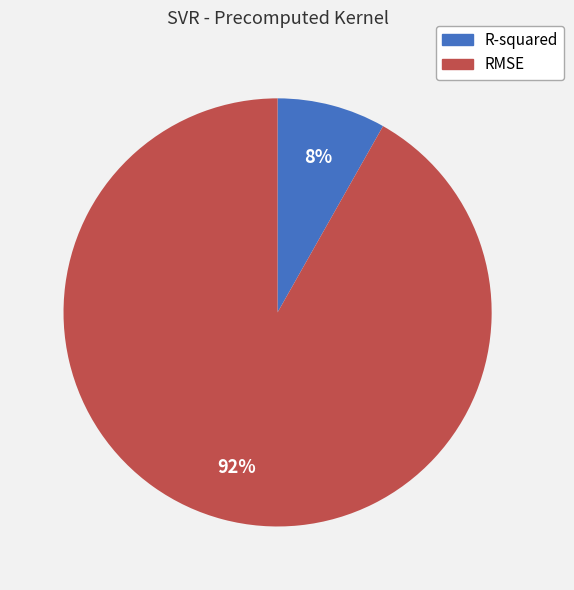

To the nearest percent, what percentage of the pie is RMSE?

92%